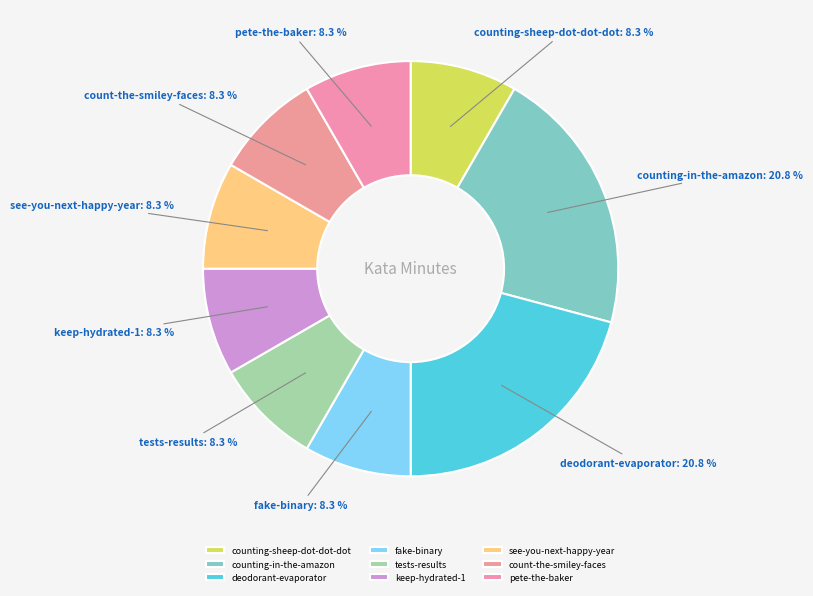

How many slices are in this pie chart?

9